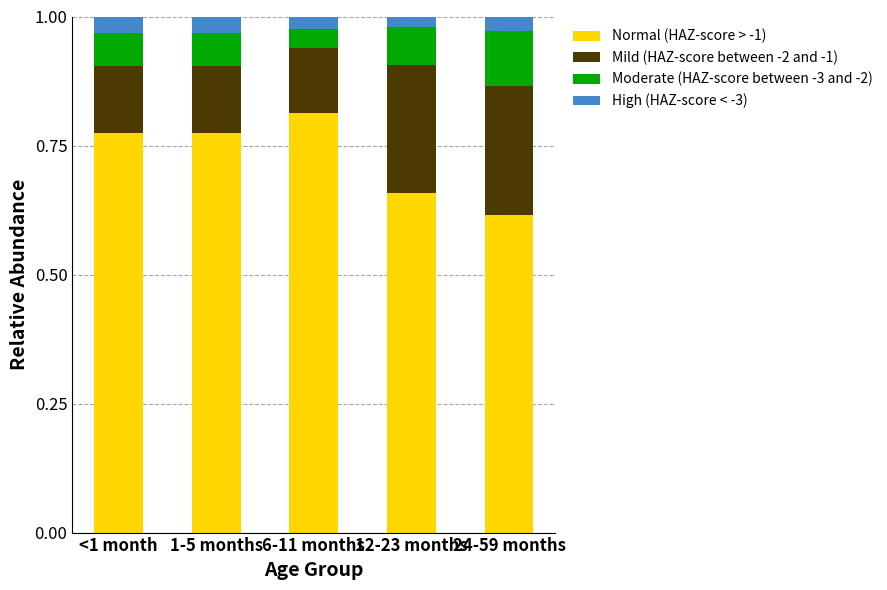

Where is Normal (HAZ-score > -1) nearest to the value 0?

24-59 months